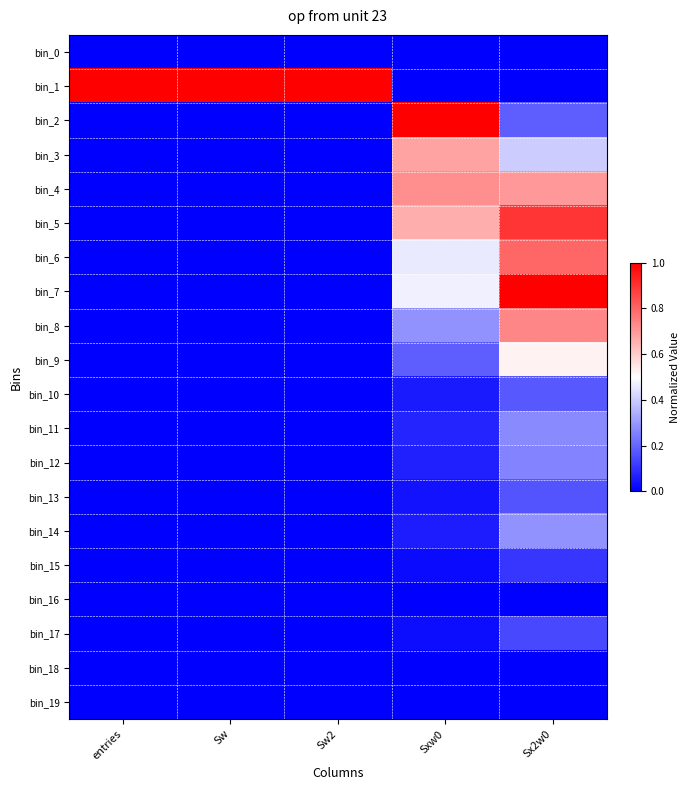

Reading left to right, list all the values displayed in this chart.

bin_0: entries=0.0	Sw=0.0	Sw2=0.0	Sxw0=0.0	Sx2w0=0.0
bin_1: entries=1.0	Sw=1.0	Sw2=1.0	Sxw0=0.0	Sx2w0=0.0
bin_2: entries=0.0	Sw=0.0	Sw2=0.0	Sxw0=1.0	Sx2w0=0.2
bin_3: entries=0.0	Sw=0.0	Sw2=0.0	Sxw0=0.7	Sx2w0=0.4
bin_4: entries=0.0	Sw=0.0	Sw2=0.0	Sxw0=0.7	Sx2w0=0.7
bin_5: entries=0.0	Sw=0.0	Sw2=0.0	Sxw0=0.7	Sx2w0=0.9
bin_6: entries=0.0	Sw=0.0	Sw2=0.0	Sxw0=0.5	Sx2w0=0.8
bin_7: entries=0.0	Sw=0.0	Sw2=0.0	Sxw0=0.5	Sx2w0=1.0
bin_8: entries=0.0	Sw=0.0	Sw2=0.0	Sxw0=0.3	Sx2w0=0.7
bin_9: entries=0.0	Sw=0.0	Sw2=0.0	Sxw0=0.2	Sx2w0=0.5
bin_10: entries=0.0	Sw=0.0	Sw2=0.0	Sxw0=0.1	Sx2w0=0.2
bin_11: entries=0.0	Sw=0.0	Sw2=0.0	Sxw0=0.1	Sx2w0=0.3
bin_12: entries=0.0	Sw=0.0	Sw2=0.0	Sxw0=0.1	Sx2w0=0.3
bin_13: entries=0.0	Sw=0.0	Sw2=0.0	Sxw0=0.0	Sx2w0=0.2
bin_14: entries=0.0	Sw=0.0	Sw2=0.0	Sxw0=0.1	Sx2w0=0.3
bin_15: entries=0.0	Sw=0.0	Sw2=0.0	Sxw0=0.0	Sx2w0=0.1
bin_16: entries=0.0	Sw=0.0	Sw2=0.0	Sxw0=0.0	Sx2w0=0.0
bin_17: entries=0.0	Sw=0.0	Sw2=0.0	Sxw0=0.0	Sx2w0=0.1
bin_18: entries=0.0	Sw=0.0	Sw2=0.0	Sxw0=0.0	Sx2w0=0.0
bin_19: entries=0.0	Sw=0.0	Sw2=0.0	Sxw0=0.0	Sx2w0=0.0